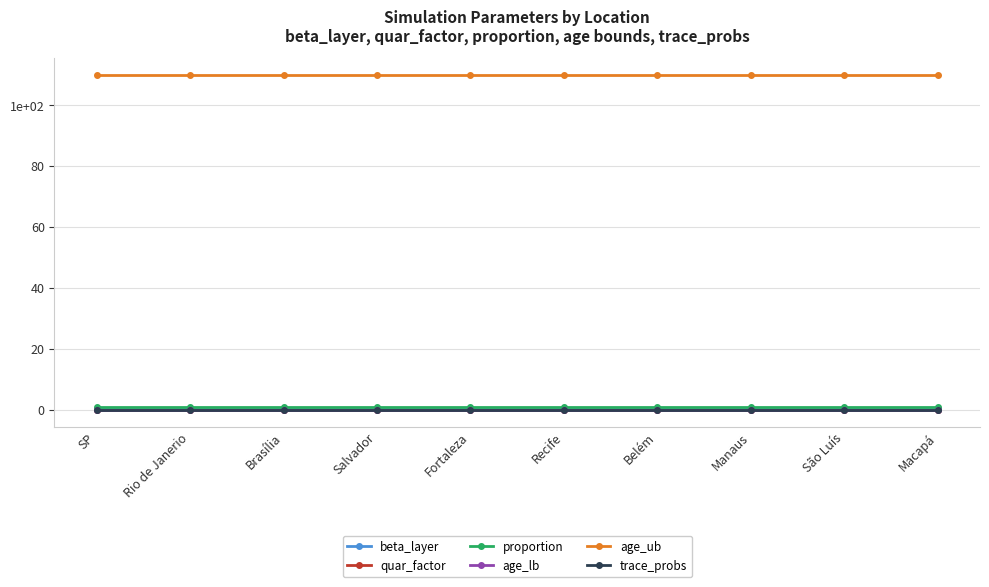

At Salvador, list the series in order from largest to smallest.

age_ub, proportion, beta_layer, quar_factor, age_lb, trace_probs